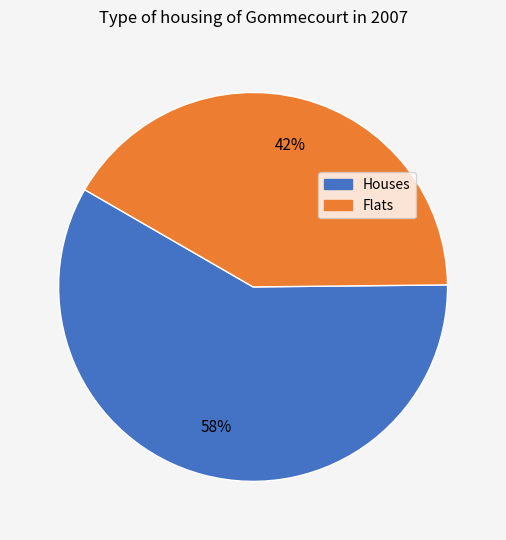

Count the number of slices in the pie.

2